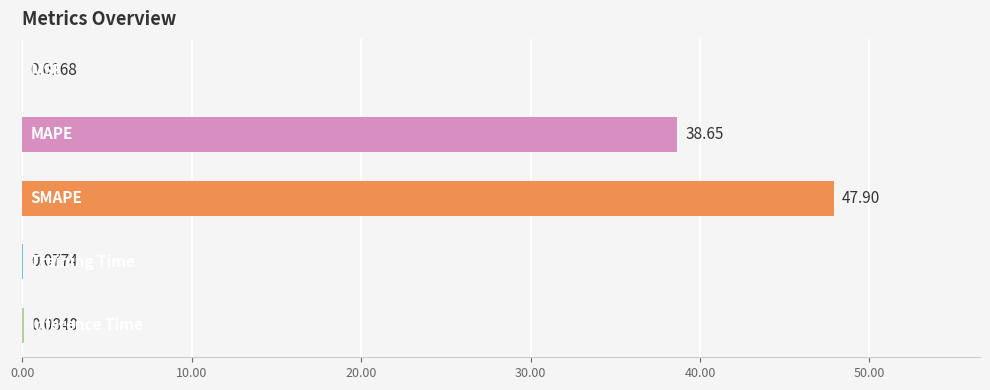

Are the bars horizontal?

Yes